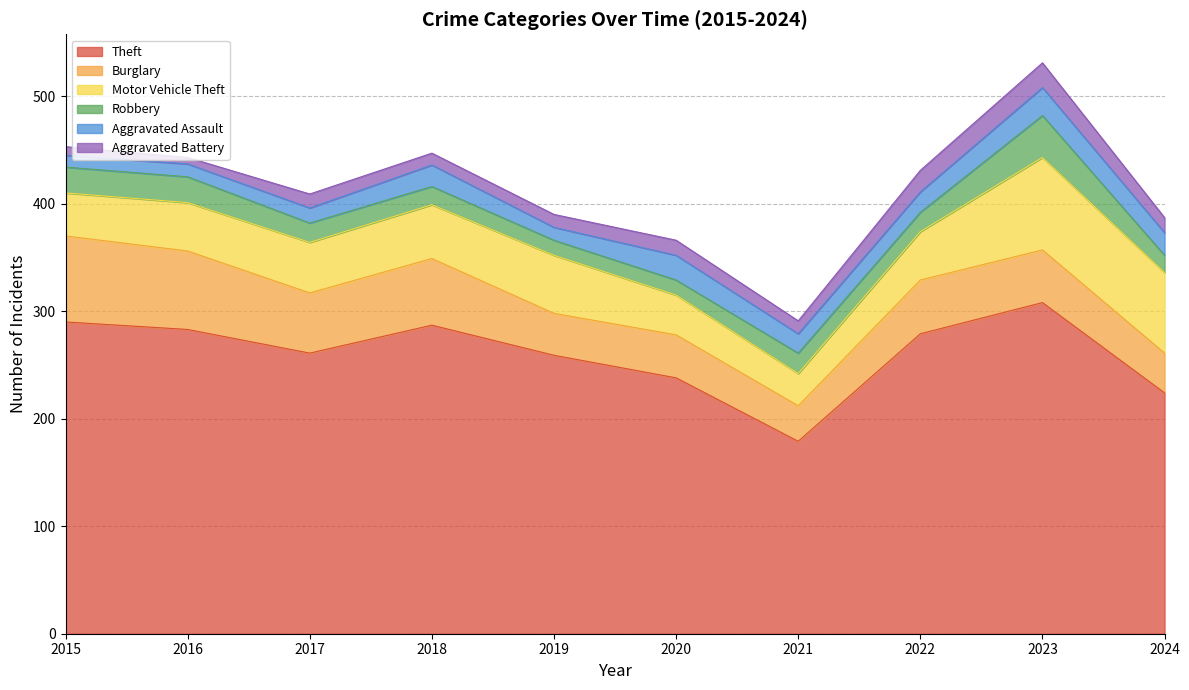

True or false: Burglary and Theft cross at least once.

False